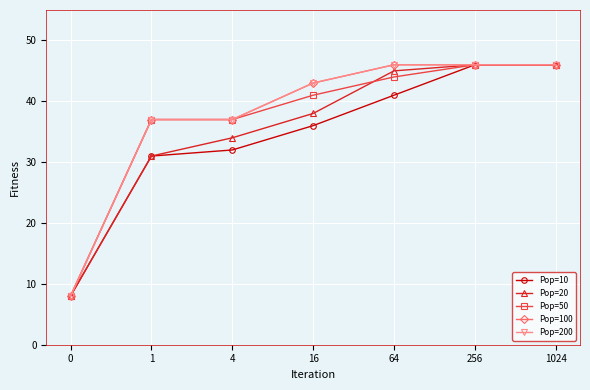

True or false: Pop=20 and Pop=200 cross at least once.

False